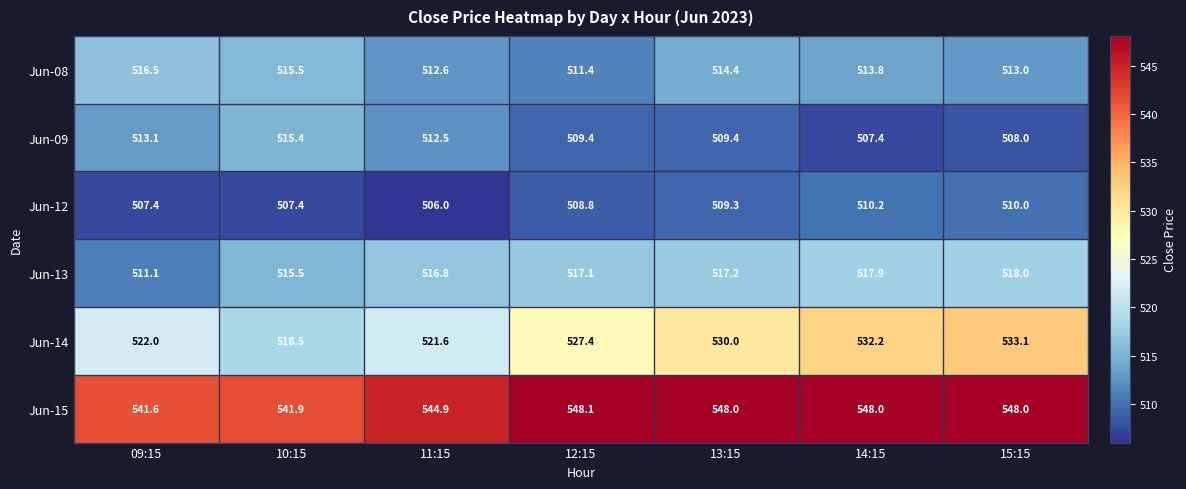

Which series has the largest total across all categories?

Jun-15